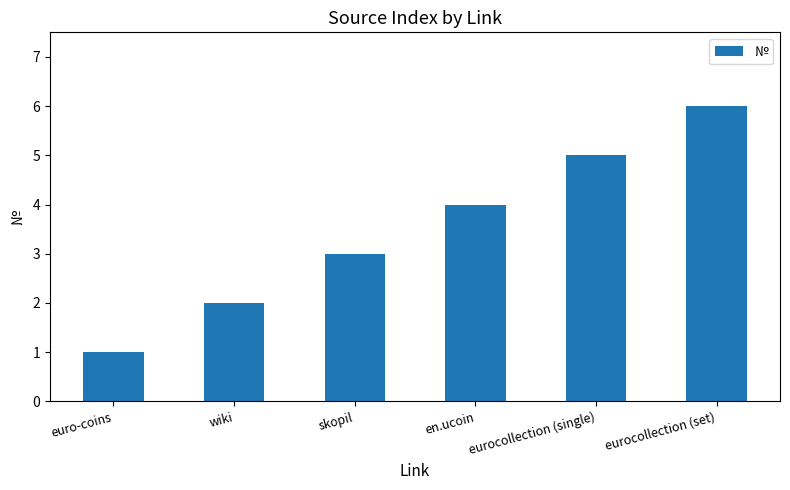

What is the greatest value displayed?

6